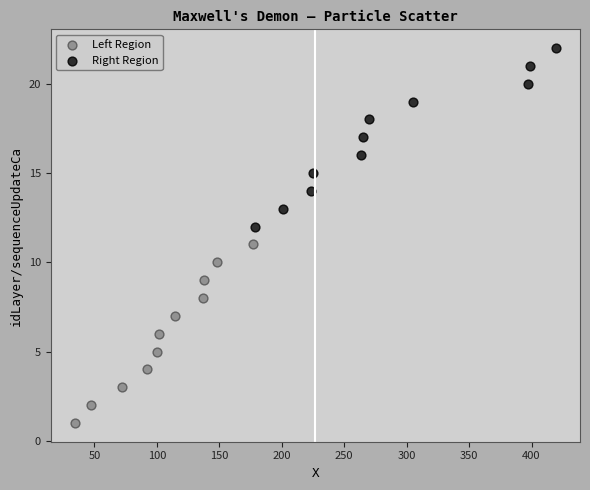

Which series reaches the minimum Y coordinate?

Left Region